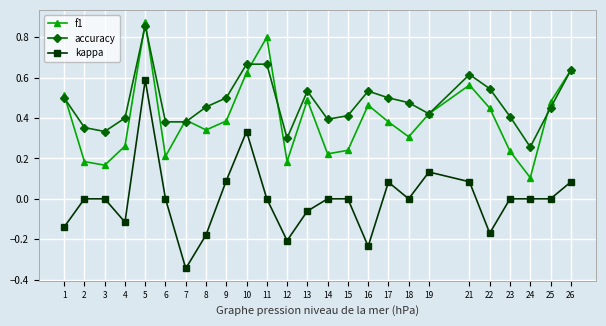

Is it true that f1 equals 0.5 at 25?

True